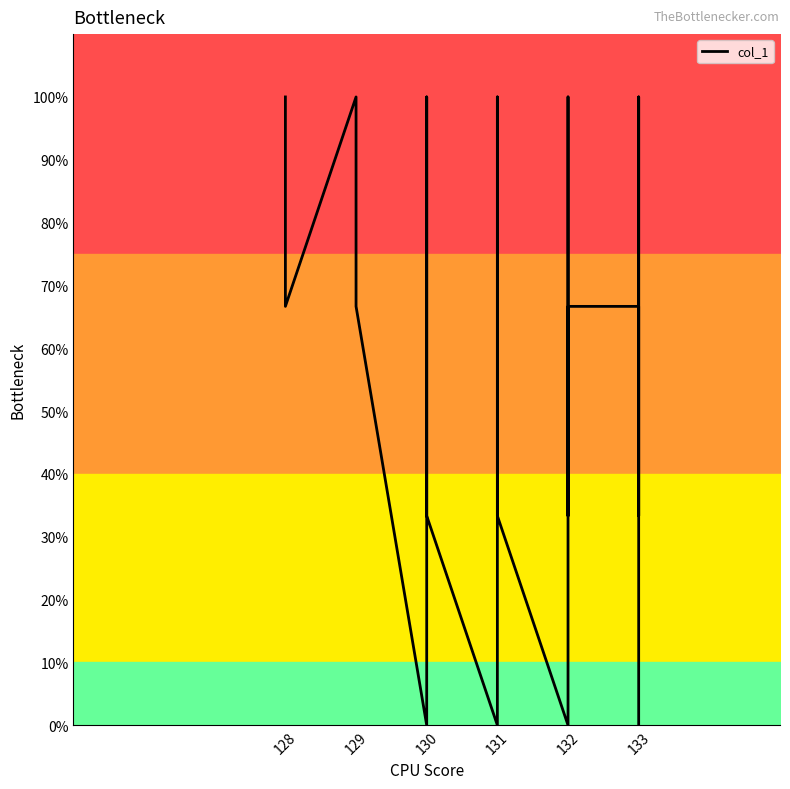

Which category has the highest value across all series?

128